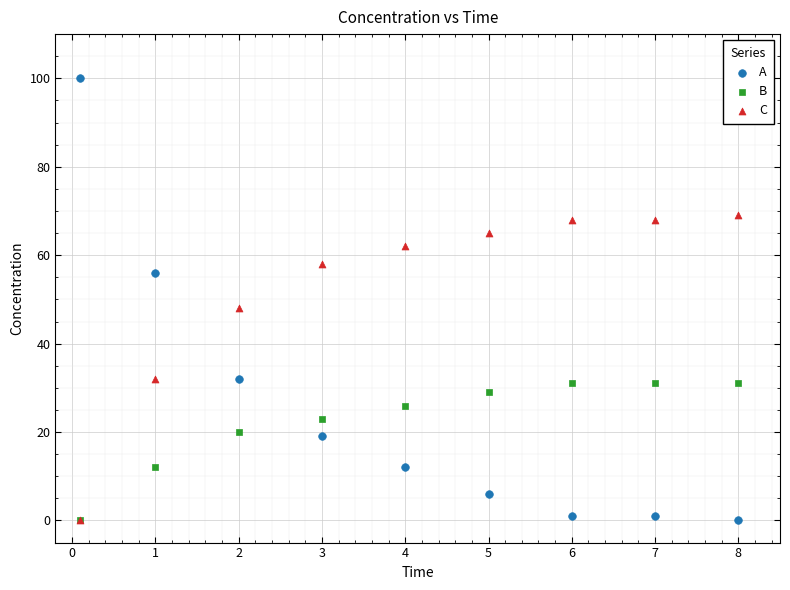

What are all the series names shown in the legend?

A, B, C